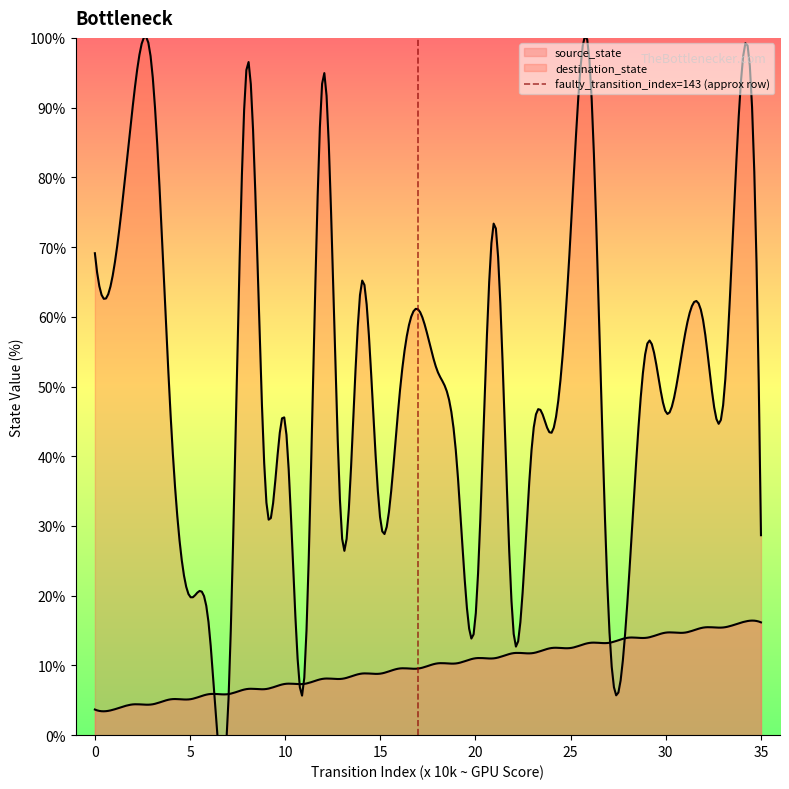

Does the chart have visible grid lines?

No